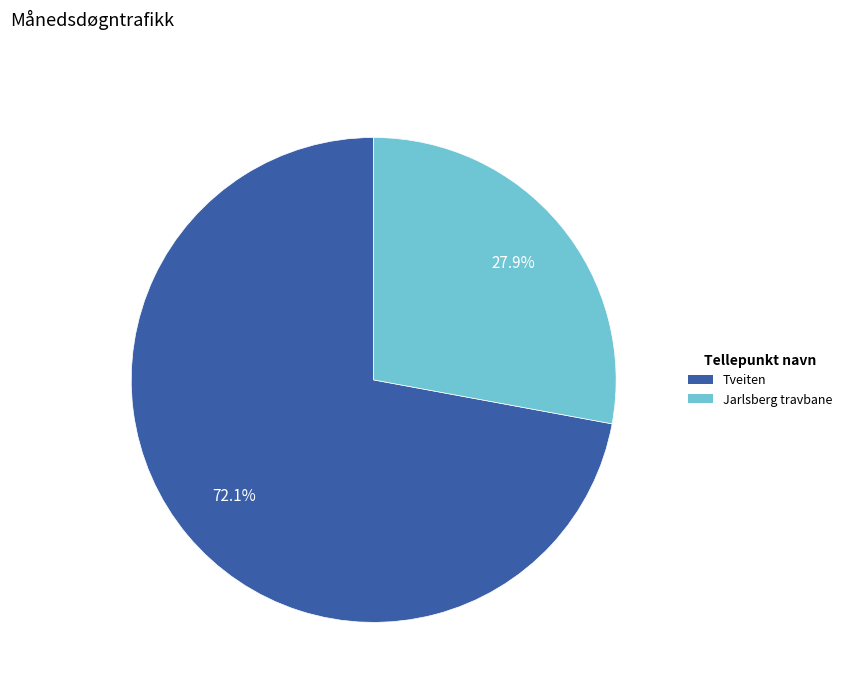

Approximately how many times larger is the value at Jarlsberg travbane compared to Tveiten?

0.4